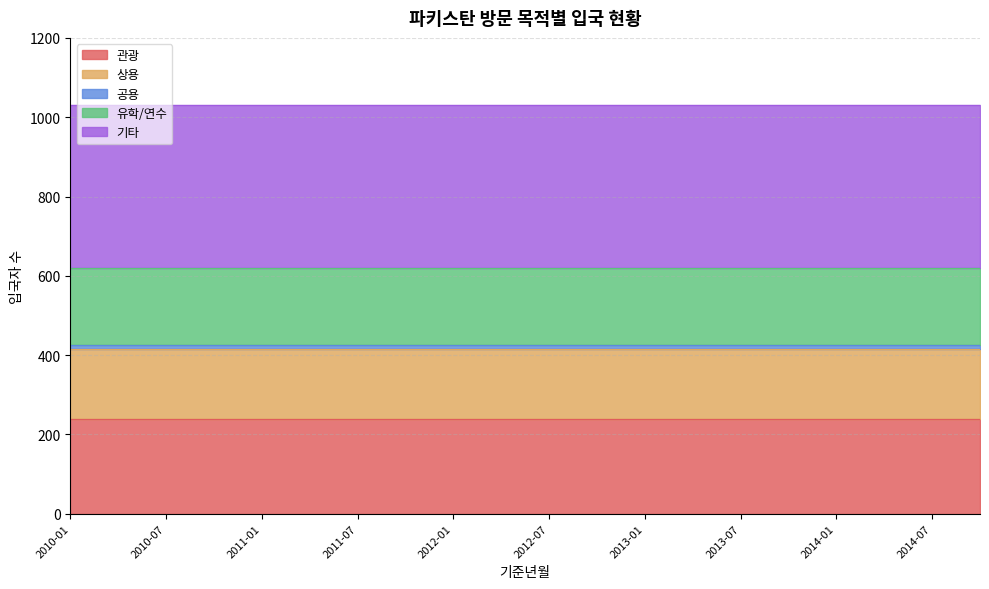

Reading right to left, extract all data points from this chart.

관광: 2014-10=238	2014-07=238	2014-04=238	2014-01=238	2013-10=238	2013-07=238	2013-04=238	2013-01=238	2012-10=238	2012-07=238	2012-04=238	2012-01=238	2011-10=238	2011-07=238	2011-04=238	2011-01=238	2010-10=238	2010-07=238	2010-04=238	2010-01=238
상용: 2014-10=178	2014-07=178	2014-04=178	2014-01=178	2013-10=178	2013-07=178	2013-04=178	2013-01=178	2012-10=178	2012-07=178	2012-04=178	2012-01=178	2011-10=178	2011-07=178	2011-04=178	2011-01=178	2010-10=178	2010-07=178	2010-04=178	2010-01=178
공용: 2014-10=10	2014-07=10	2014-04=10	2014-01=10	2013-10=10	2013-07=10	2013-04=10	2013-01=10	2012-10=10	2012-07=10	2012-04=10	2012-01=10	2011-10=10	2011-07=10	2011-04=10	2011-01=10	2010-10=10	2010-07=10	2010-04=10	2010-01=10
유학/연수: 2014-10=193	2014-07=193	2014-04=193	2014-01=193	2013-10=193	2013-07=193	2013-04=193	2013-01=193	2012-10=193	2012-07=193	2012-04=193	2012-01=193	2011-10=193	2011-07=193	2011-04=193	2011-01=193	2010-10=193	2010-07=193	2010-04=193	2010-01=193
기타: 2014-10=413	2014-07=413	2014-04=413	2014-01=413	2013-10=413	2013-07=413	2013-04=413	2013-01=413	2012-10=413	2012-07=413	2012-04=413	2012-01=413	2011-10=413	2011-07=413	2011-04=413	2011-01=413	2010-10=413	2010-07=413	2010-04=413	2010-01=413